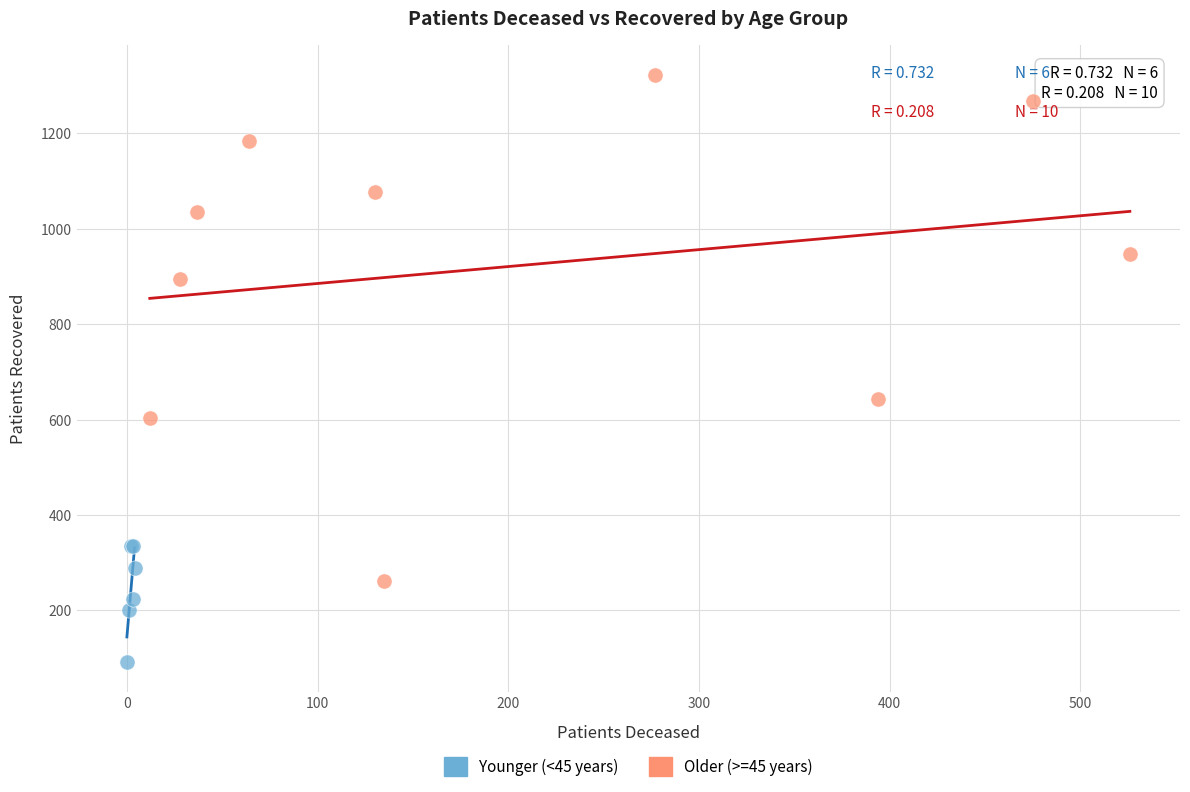

Which series contains the lowest Y value?

Younger (<45 years)